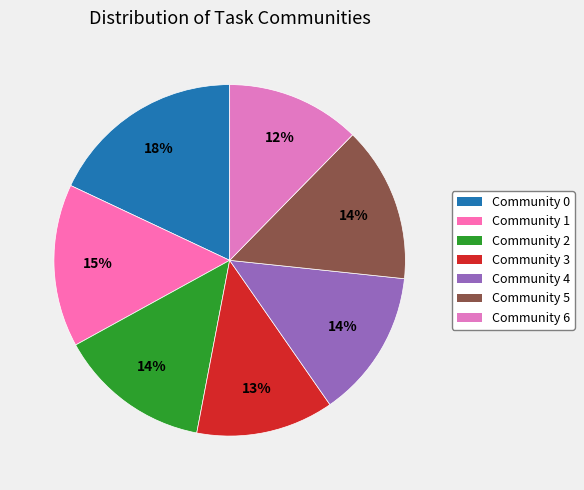

To the nearest percent, what is the average slice percentage?

14%